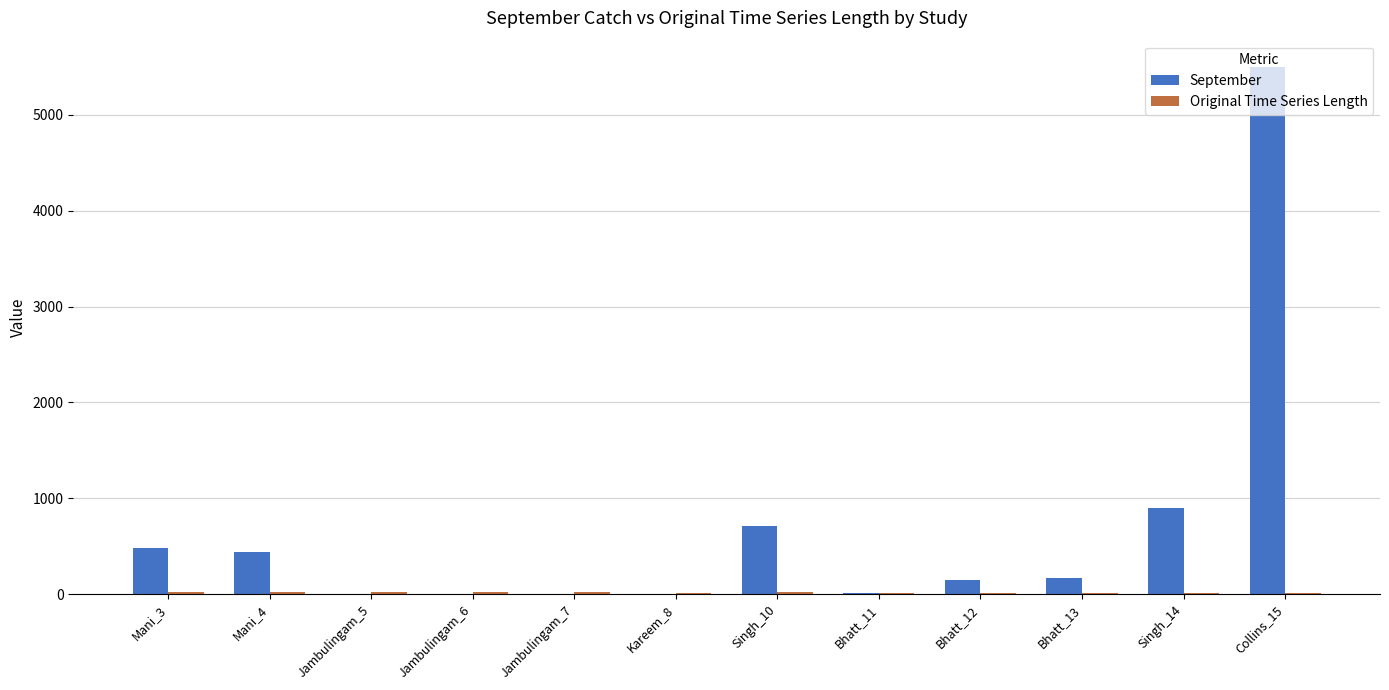

Which category has the highest value in the September series?

Collins_15